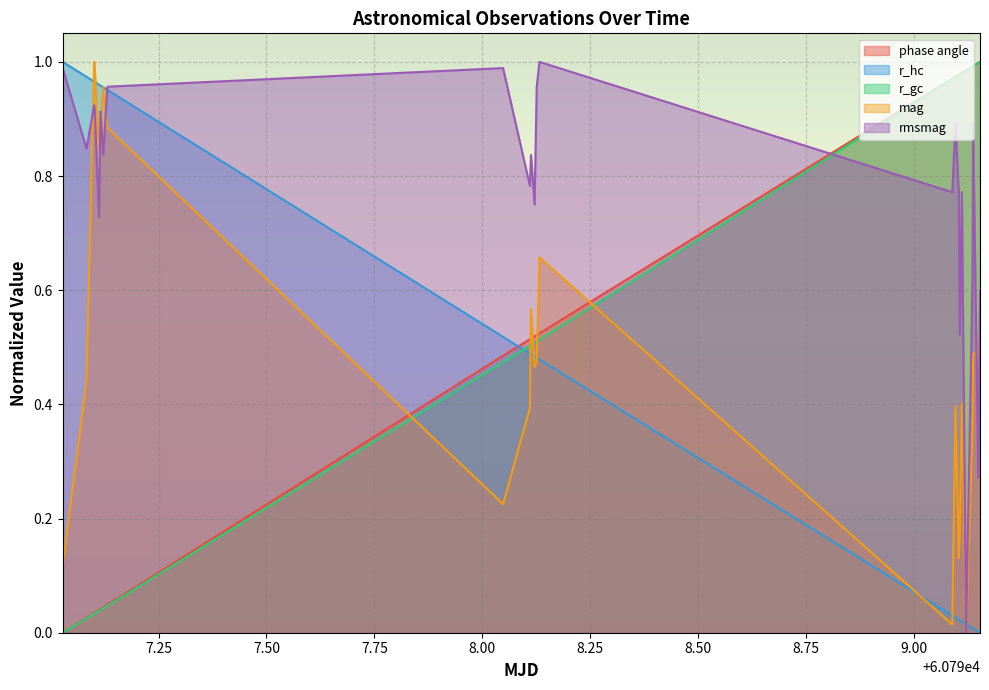

Where do r_gc and rmsmag first cross each other?

60798.13240675926 and 60799.08891106481